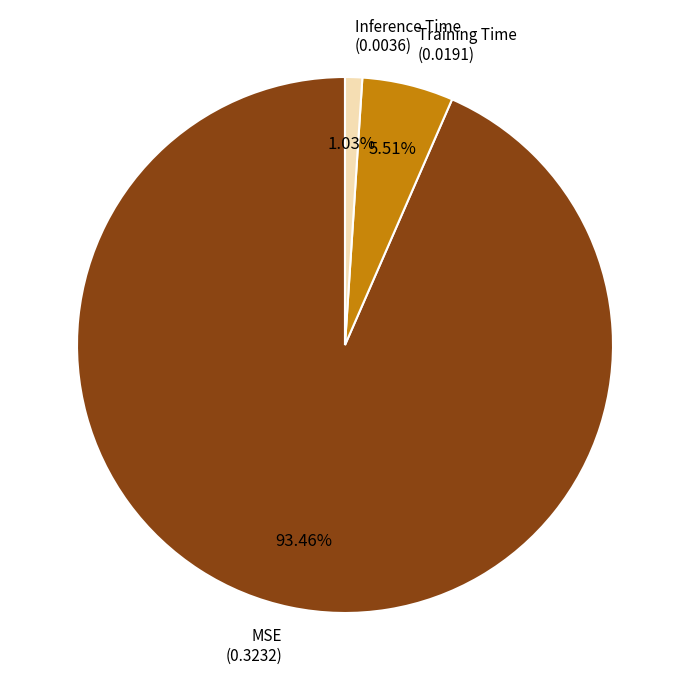

Is there any slice that represents more than half of the pie?

Yes